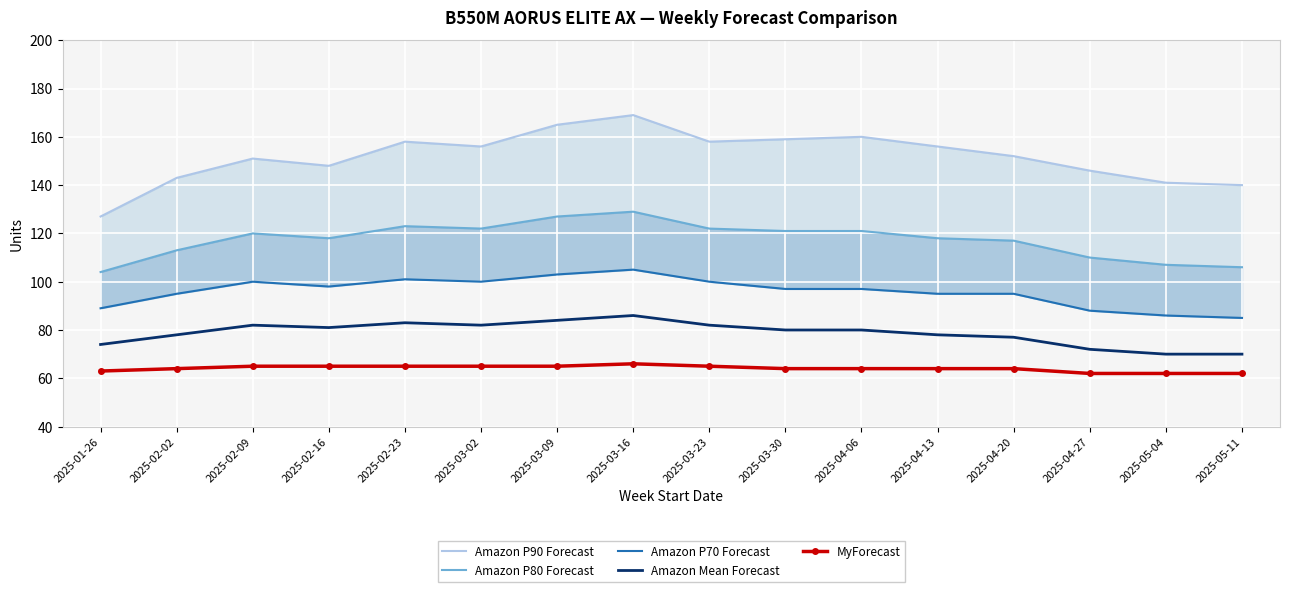

What is the difference between the maximum and minimum values in the Amazon Mean Forecast series?

16